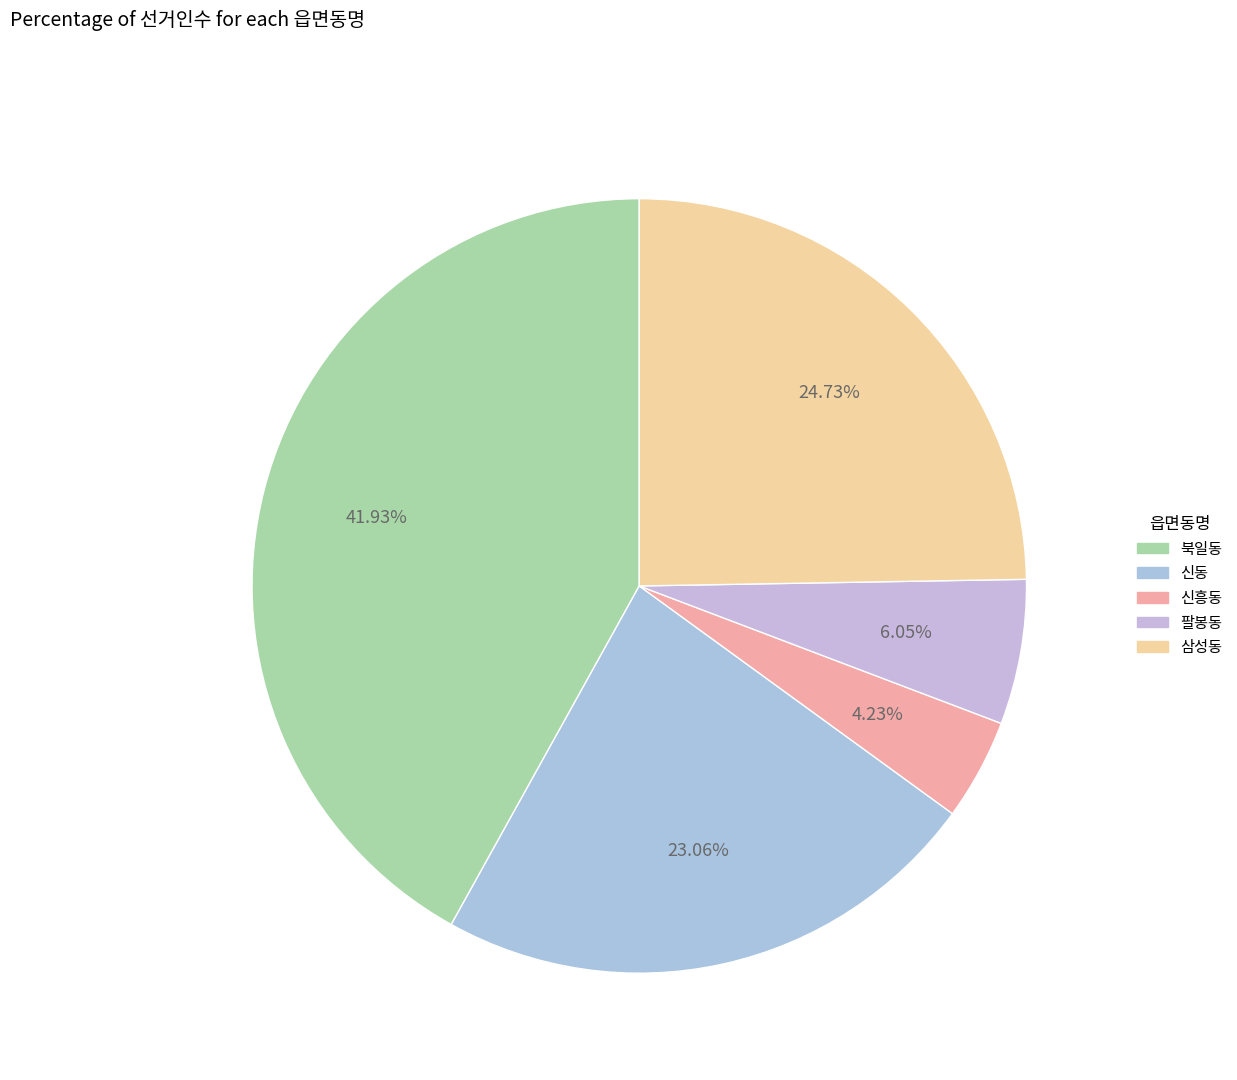

What is the largest slice in the pie chart?

북일동